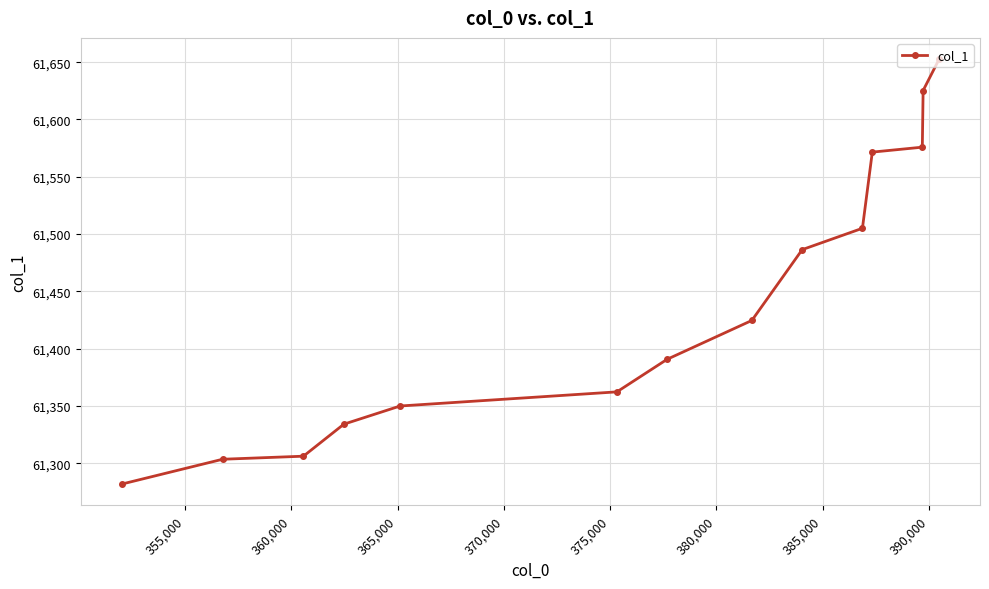

What is the minimum value shown in the chart?

61281.8